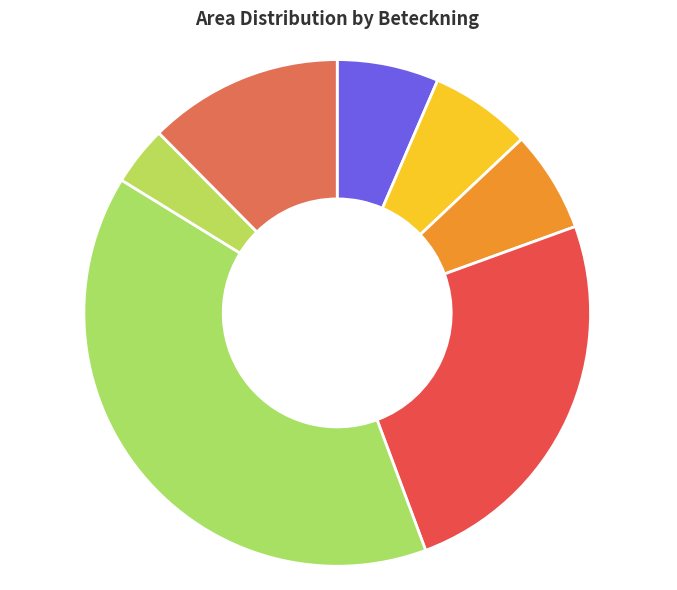

How many slices are in this pie chart?

7